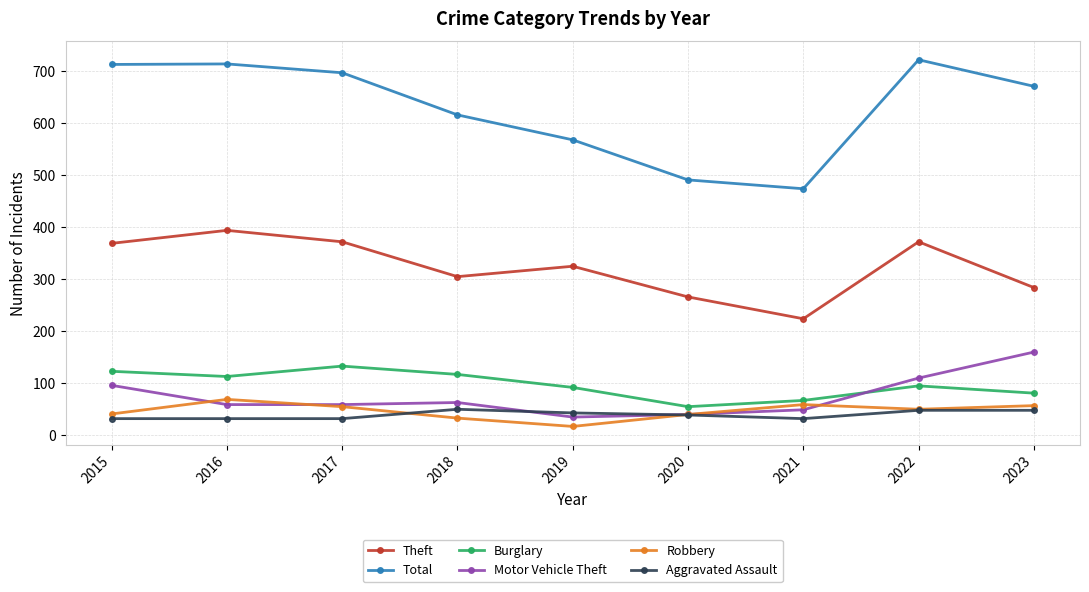

At 2023, list the series in order from smallest to largest.

Aggravated Assault, Robbery, Burglary, Motor Vehicle Theft, Theft, Total